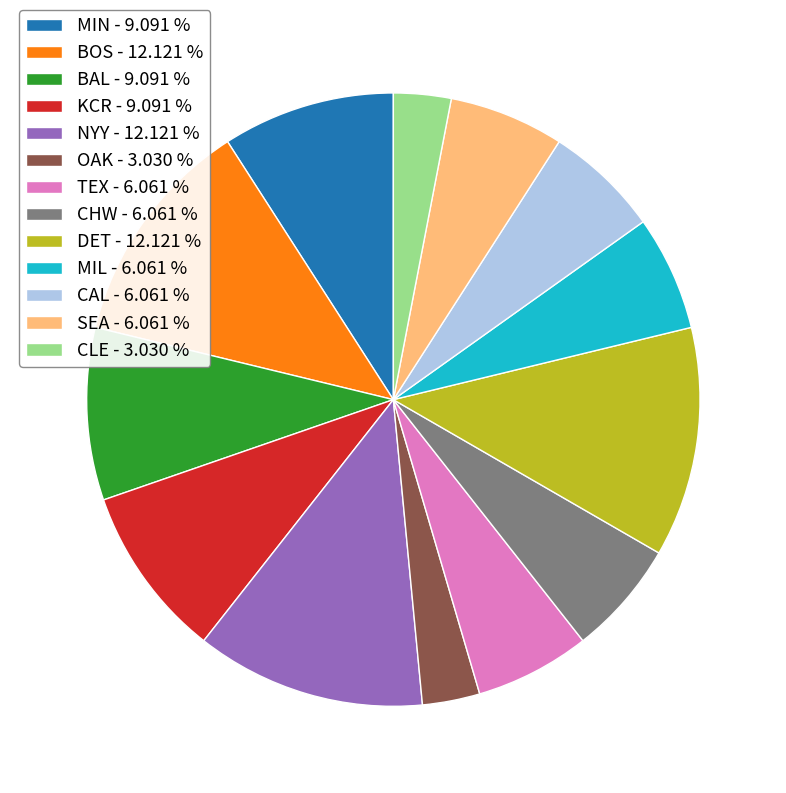

Is the sum of CLE - 3.030 % and OAK - 3.030 % greater than half?

No